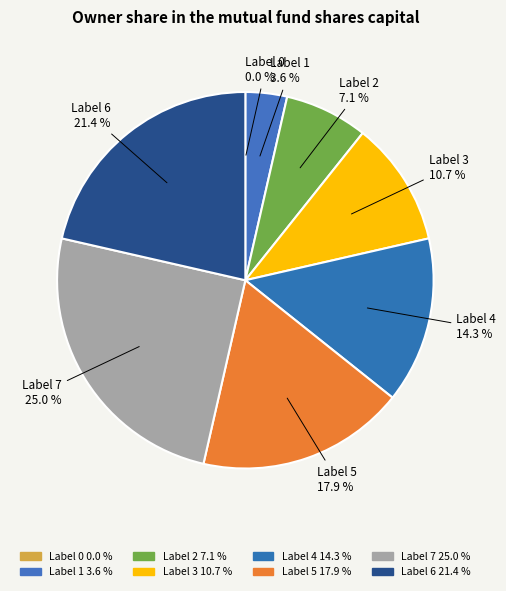

How many segments does this pie chart have?

8